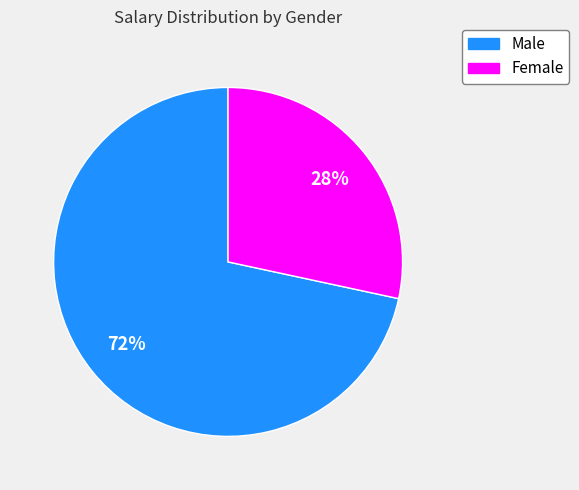

Is there a majority slice in this chart?

Yes